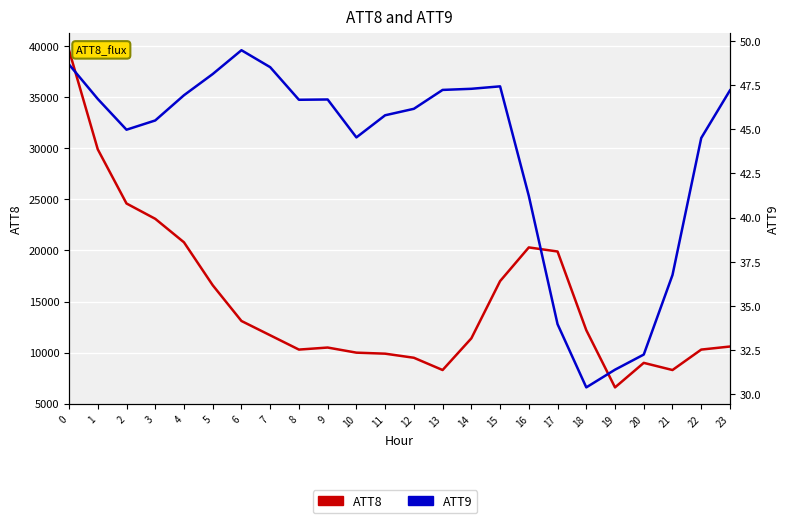

Which series has the largest range (max minus min)?

ATT8